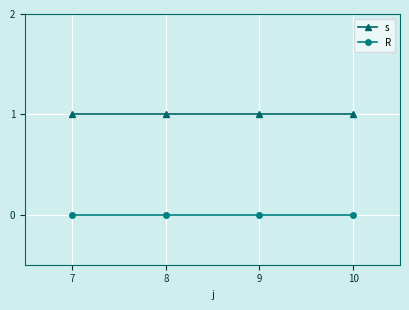

True or false: R has a value of 0 at 8.

True